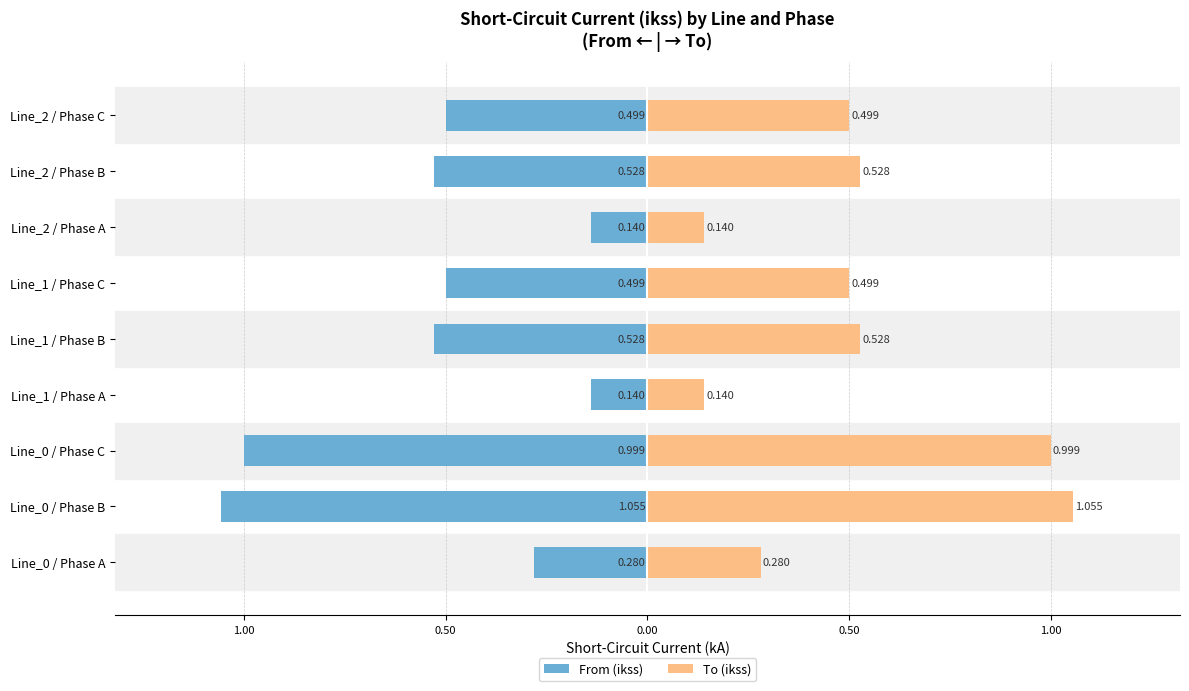

Which series has the largest range (max minus min)?

From (ikss)